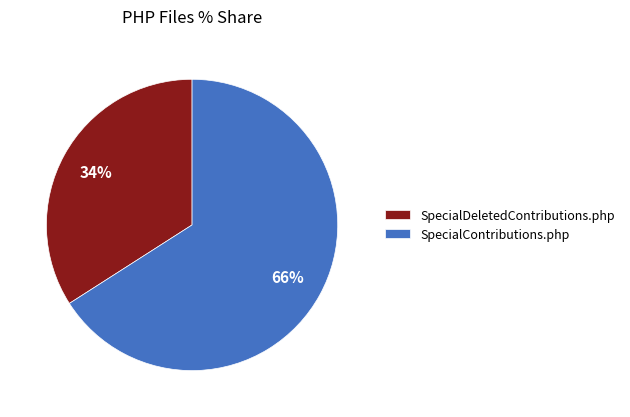

To the nearest percent, what portion does SpecialContributions.php represent?

66%